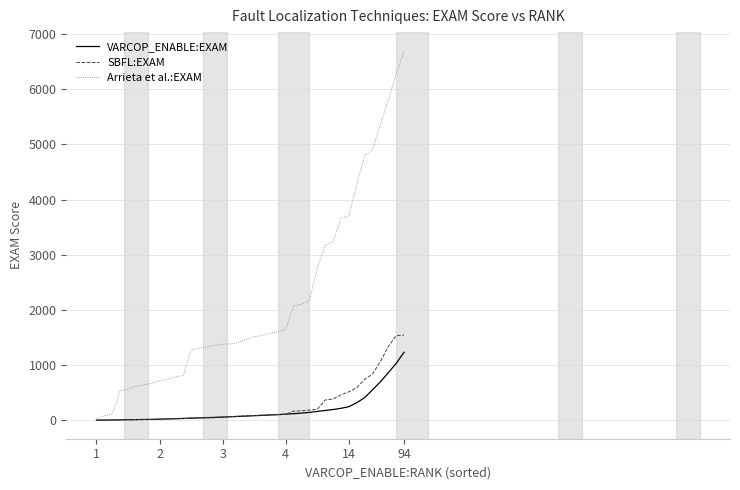

What is the difference between the second highest and second lowest values in the SBFL:EXAM series?

1529.3